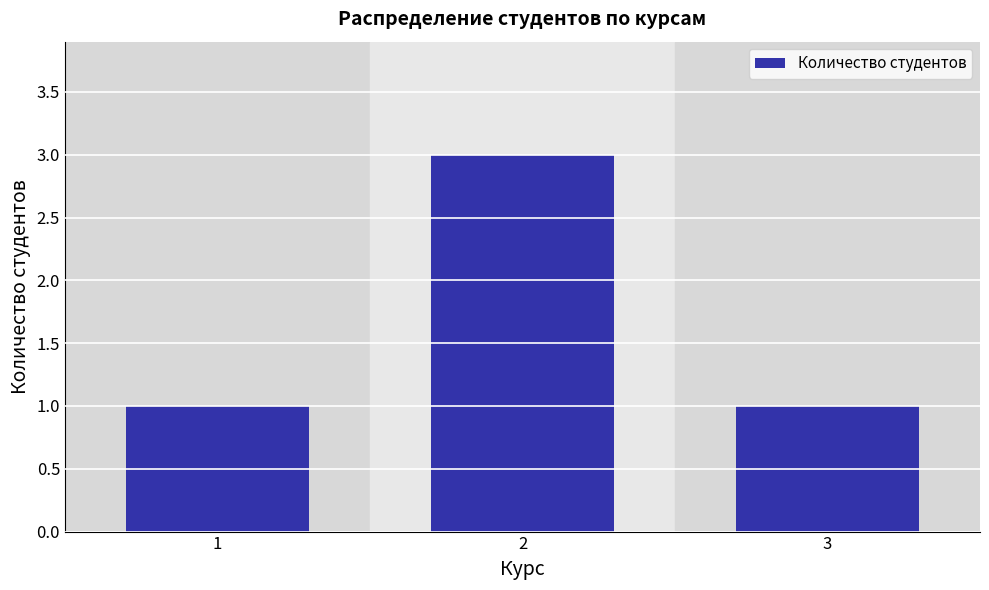

Count the number of categories in the chart.

3